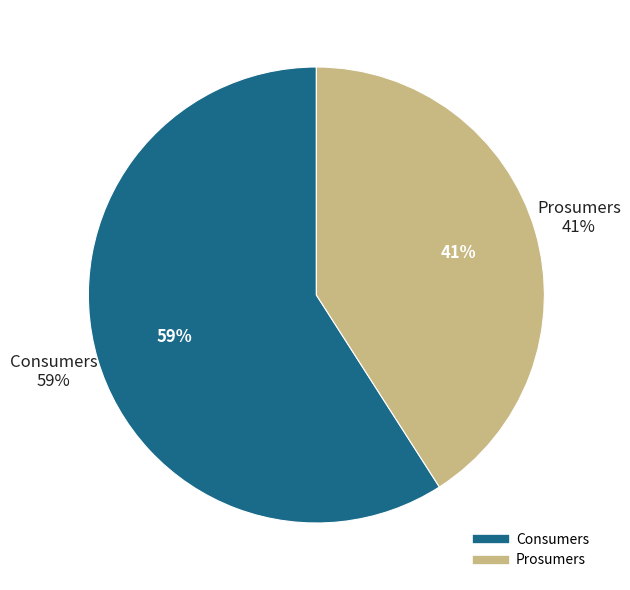

How many slices are in this pie chart?

2